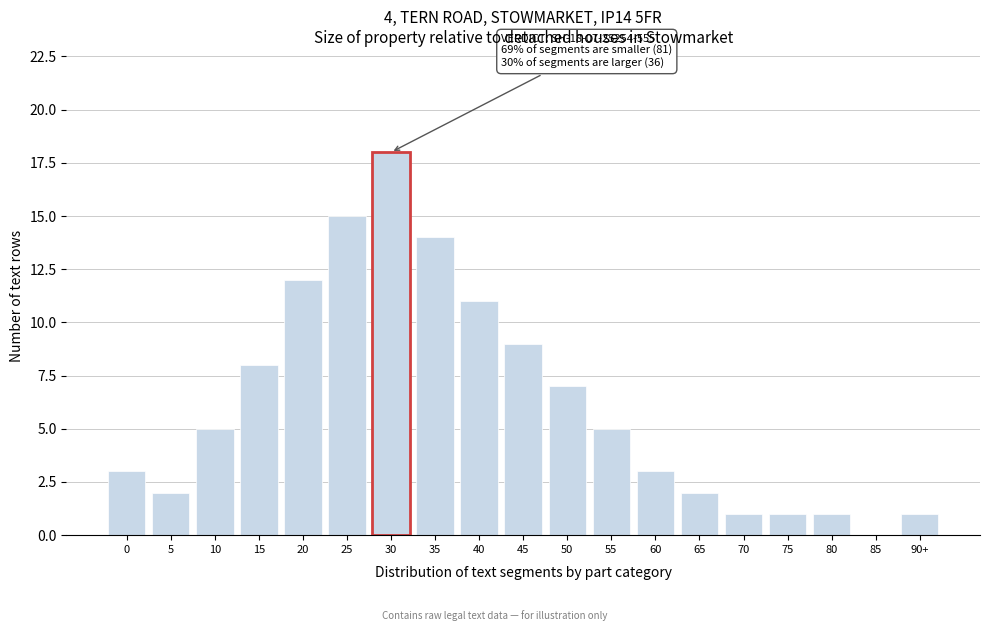

Reading left to right, what are all the values shown in this chart?

0=3	5=2	10=5	15=8	20=12	25=15	30=18	35=14	40=11	45=9	50=7	55=5	60=3	65=2	70=1	75=1	80=1	85=0	90+=1